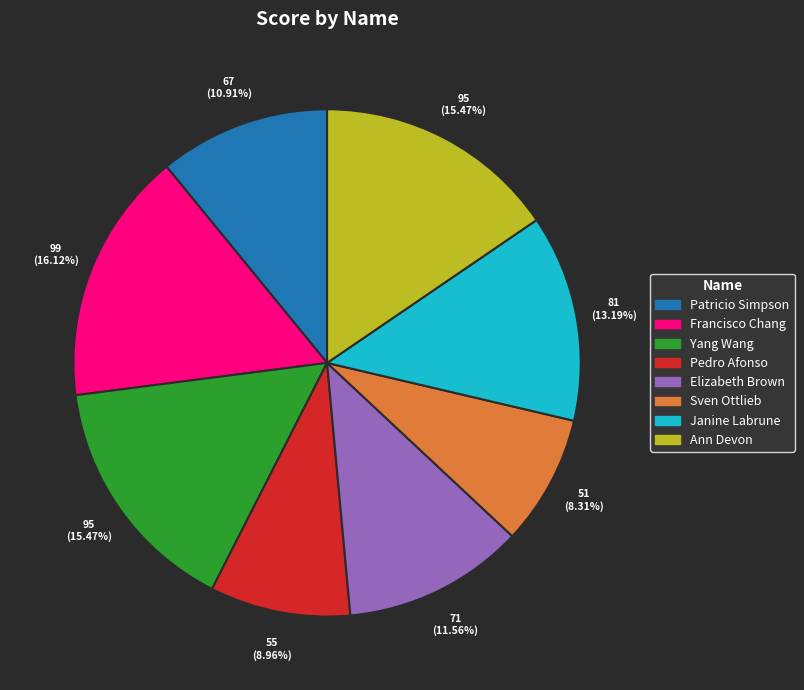

The Sven Ottlieb slice represents 1% of the pie. True or false?

False